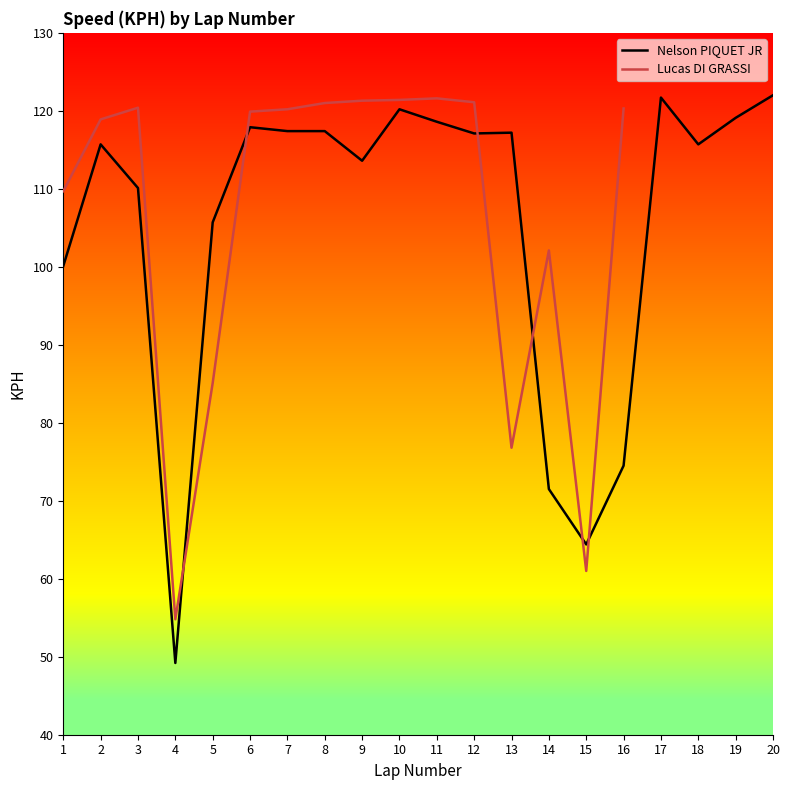

True or false: Nelson PIQUET JR has a value of 54.3 at 12.

False